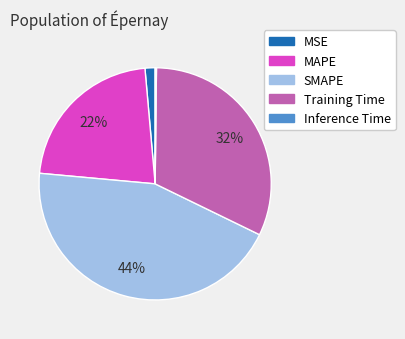

Do SMAPE and MAPE together represent more than half of the pie?

Yes